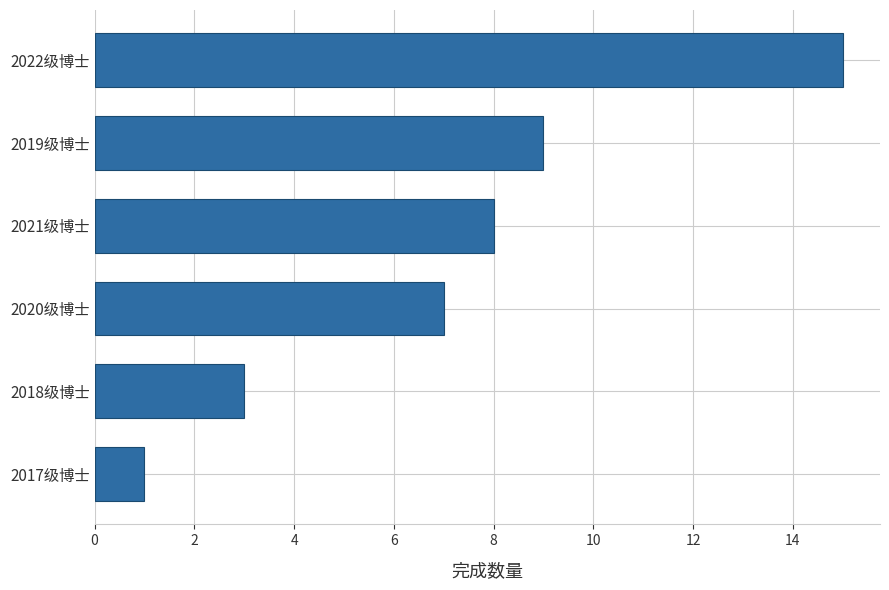

True or false: the data shows 14 at 2019级博士.

False